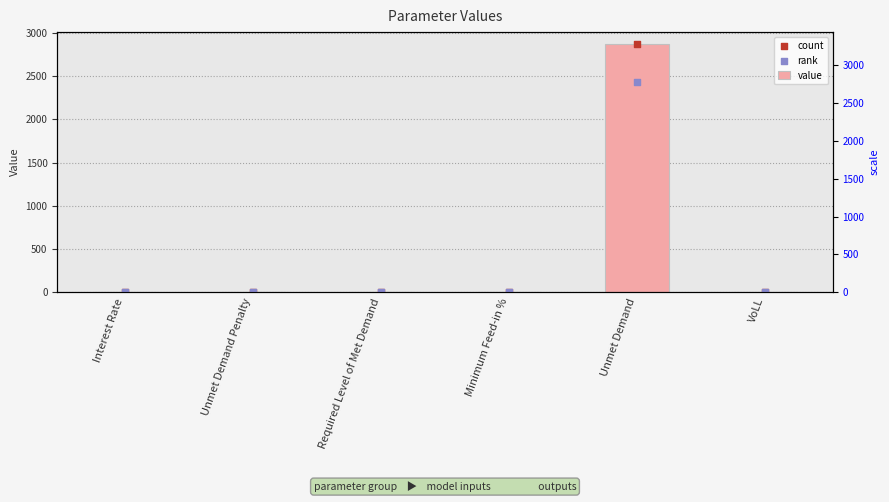

Which series has the widest spread of Y values?

value